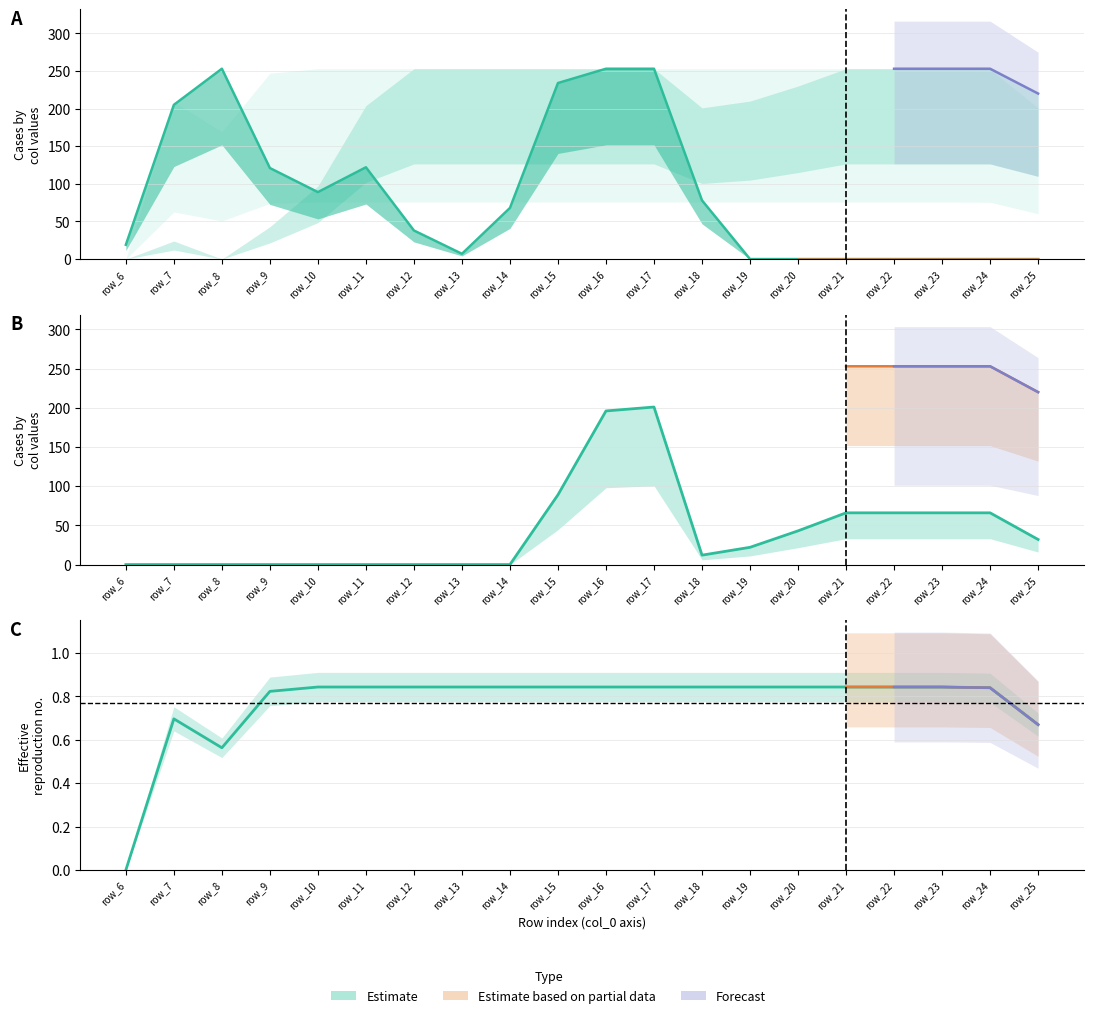

The col_19 series shows 0.8 at row_16. True or false?

True